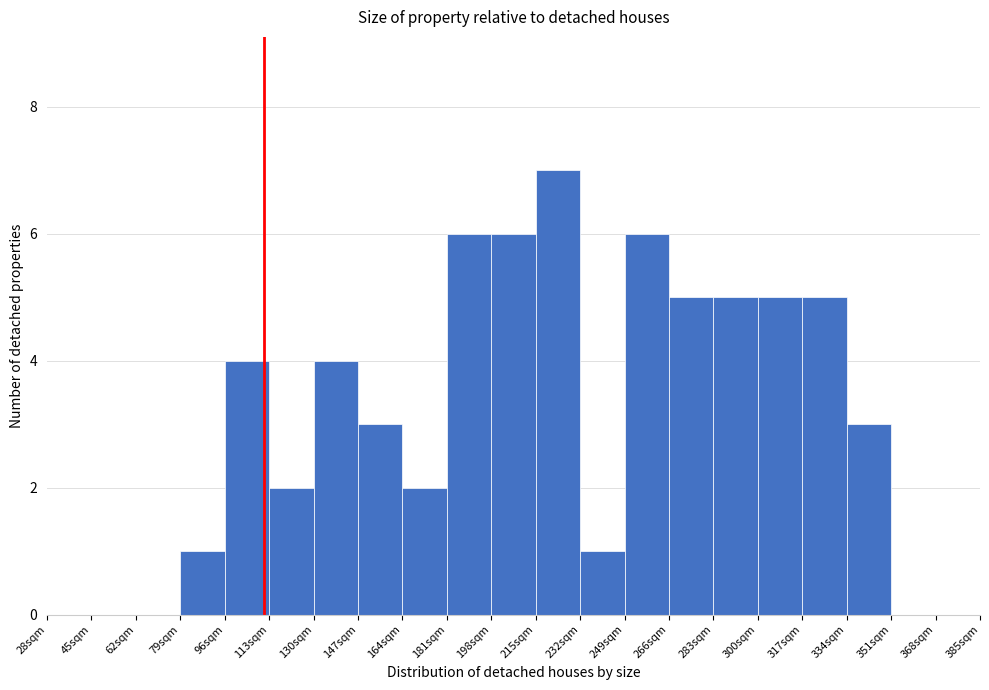

What is the height of the bar covering 215 to 232 on the x-axis? Neither the bar edges nor the heights are printed on the chart, so give them approximately, as read against the axes.

7